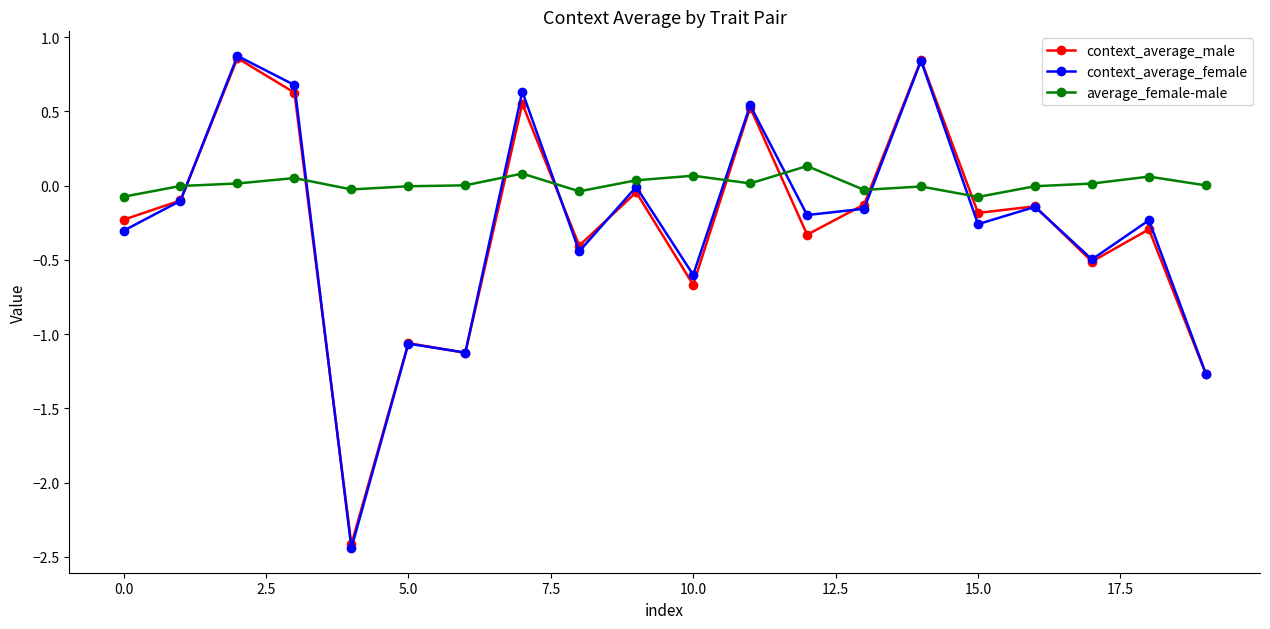

True or false: average_female-male has more than 1 interior local peaks.

True